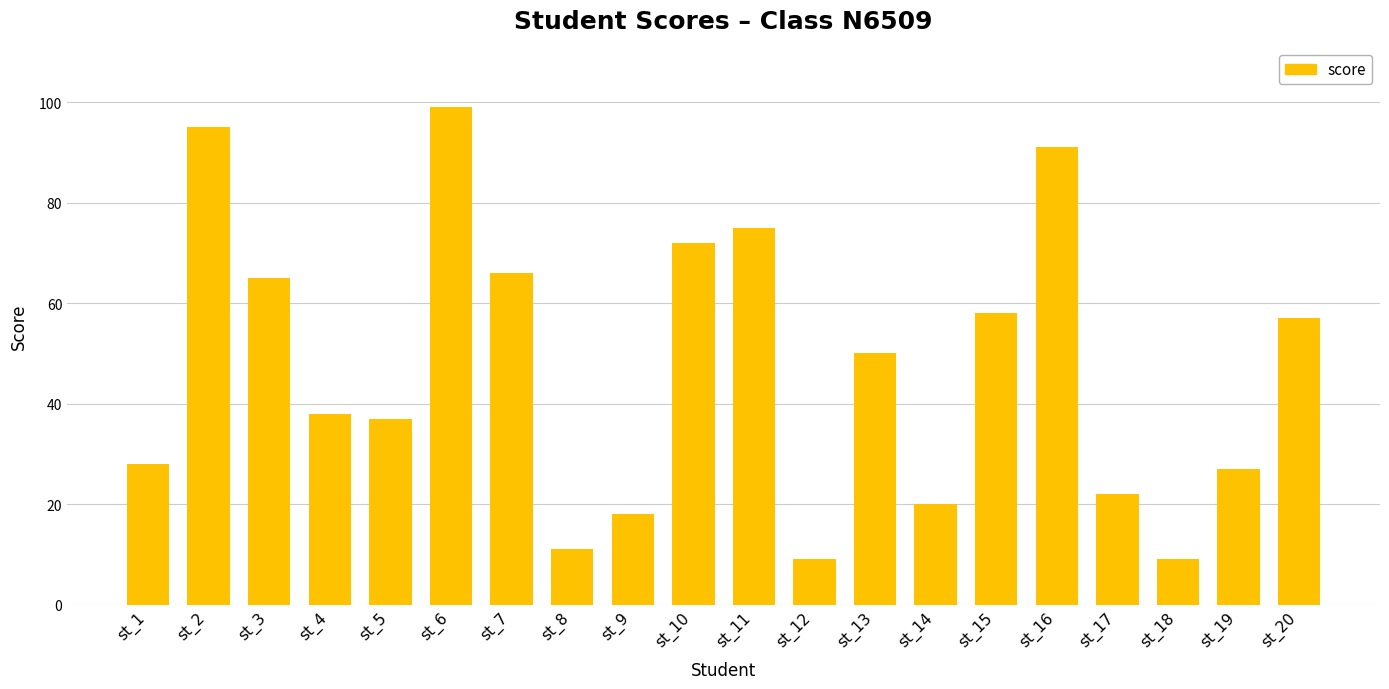

Reading left to right, extract all data points from this chart.

28	95	65	38	37	99	66	11	18	72	75	9	50	20	58	91	22	9	27	57